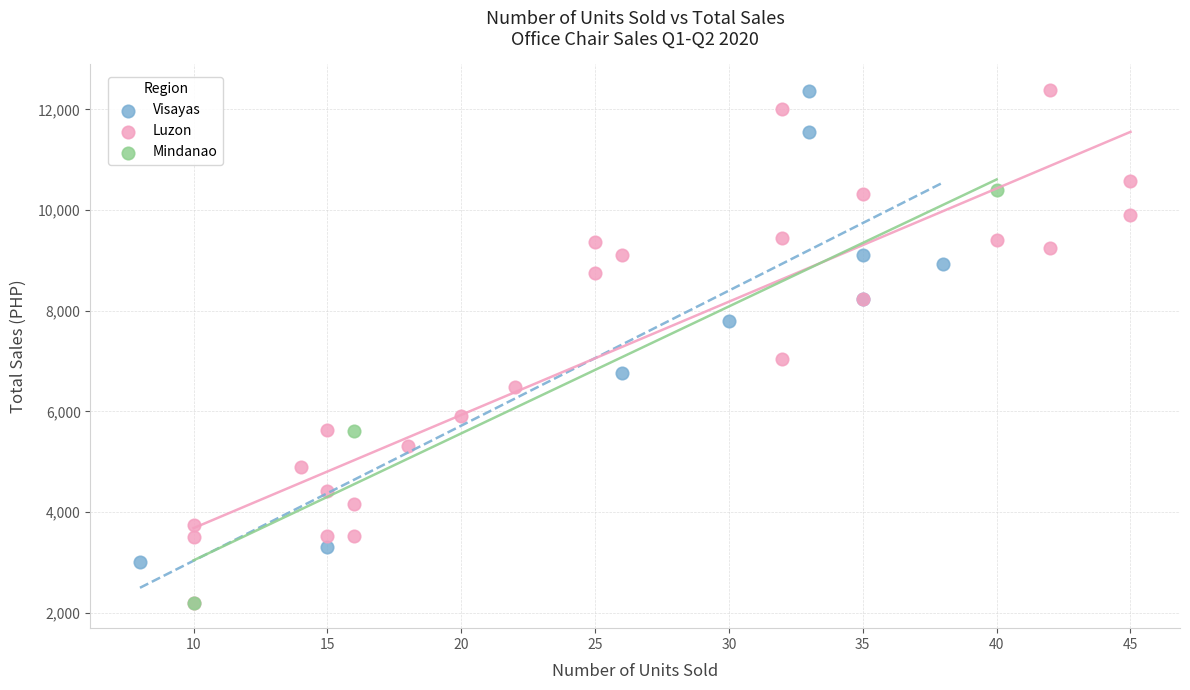

What are all the series names shown in the legend?

Visayas, Luzon, Mindanao